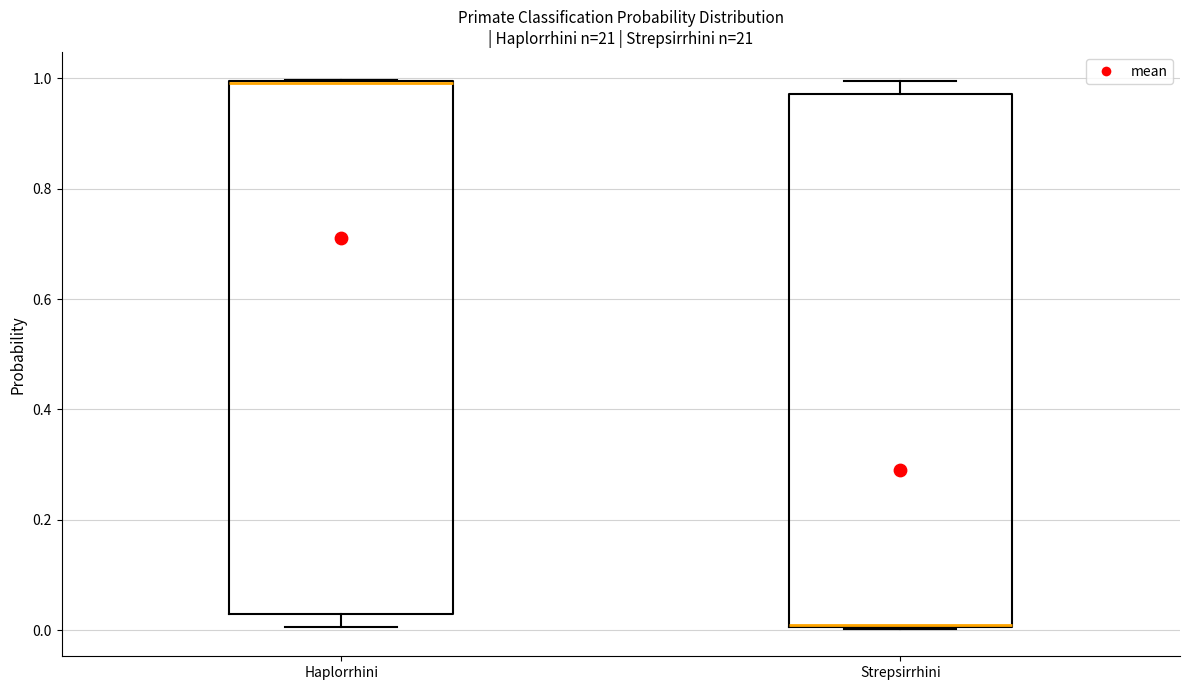

Reading left to right, transcribe this box plot: for each box, give where its median line is, the range the box spans, and where its two whiskers end, as read against the y-axis. The values are not printed on the chart, so give them approximately, as read against the axis.

Haplorrhini: median 1.00 (drawn on the box's upper edge), box 0.02 to 1.00, whiskers 0.00 to 1.00
Strepsirrhini: median 0.00 (drawn on the box's lower edge), box 0.00 to 0.98, whiskers 0.00 to 1.00